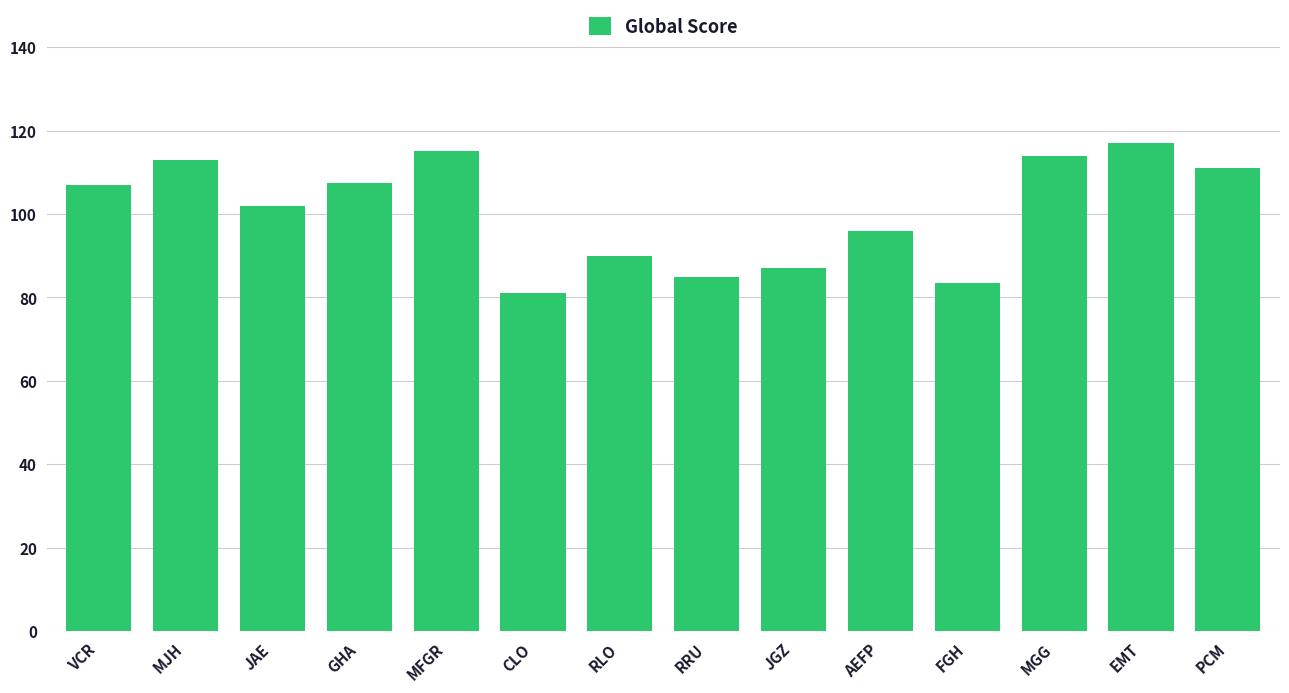

What is the minimum value shown in the chart?

81.0